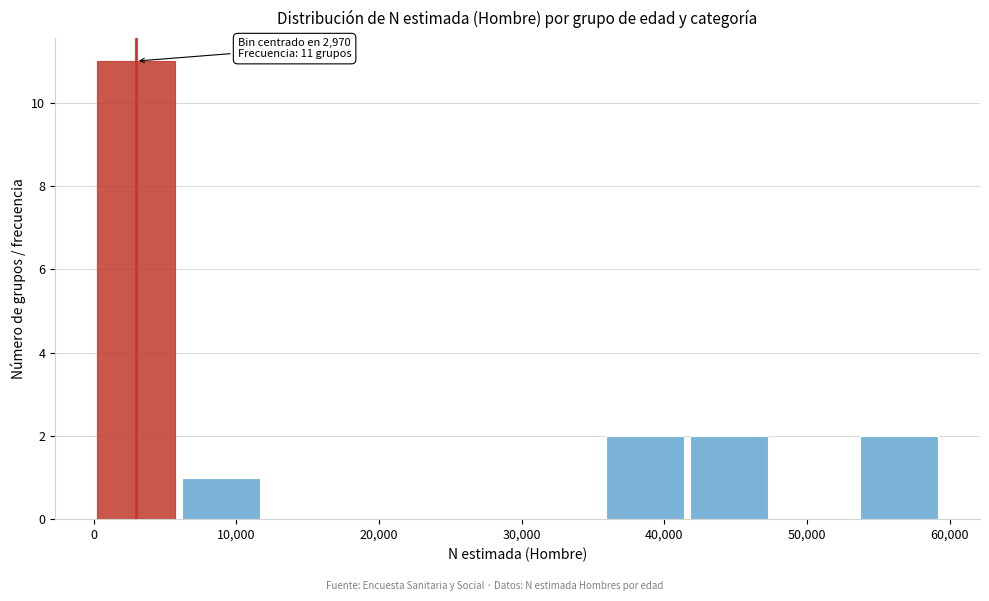

Which range on the x-axis has the tallest bar?

0 to 6000